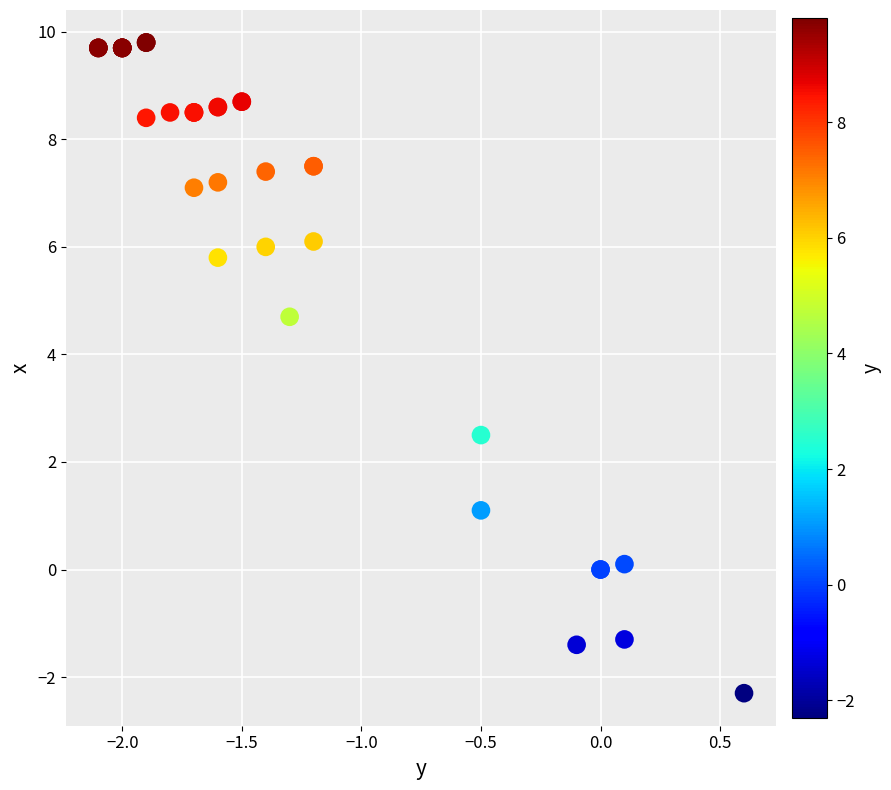

What Y value in the scatter plot is closest to 3?

2.5